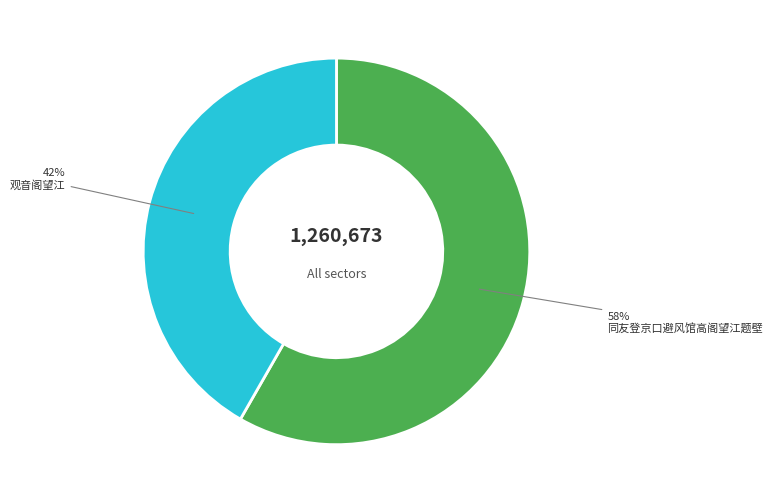

To the nearest percent, what percentage of the pie is 观音阁望江?

42%